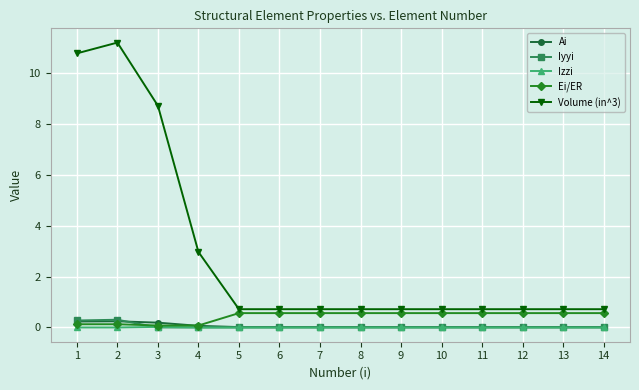

What is the value of the Volume (in^3) point at the 13th from the left?

0.7